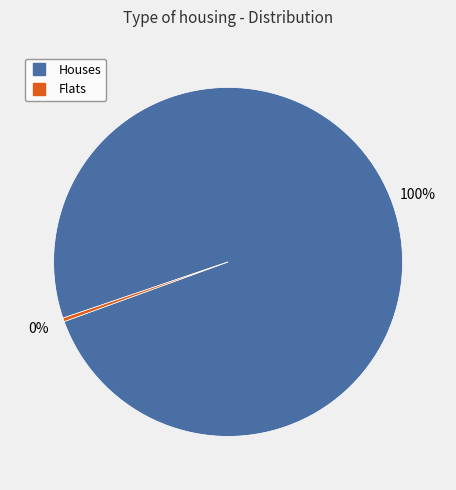

To the nearest percent, what is the average slice percentage?

50%